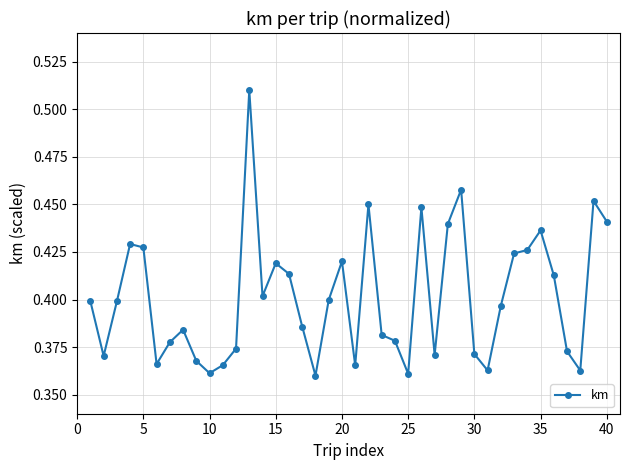

What is the sum of all values?

16.0